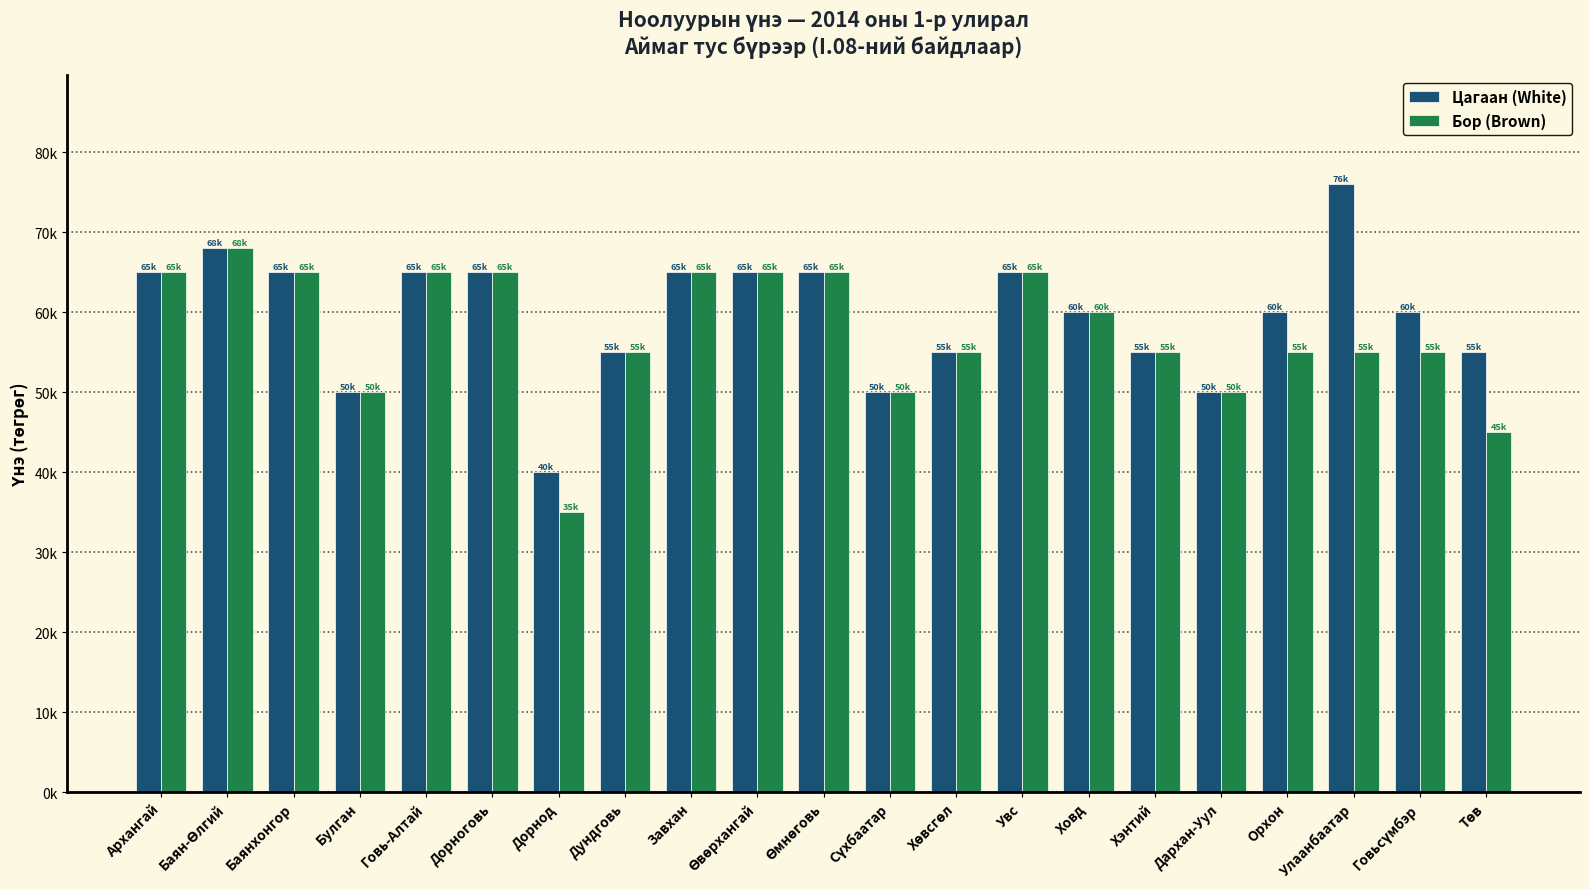

What are all the series names shown in the legend?

Цагаан (White), Бор (Brown)